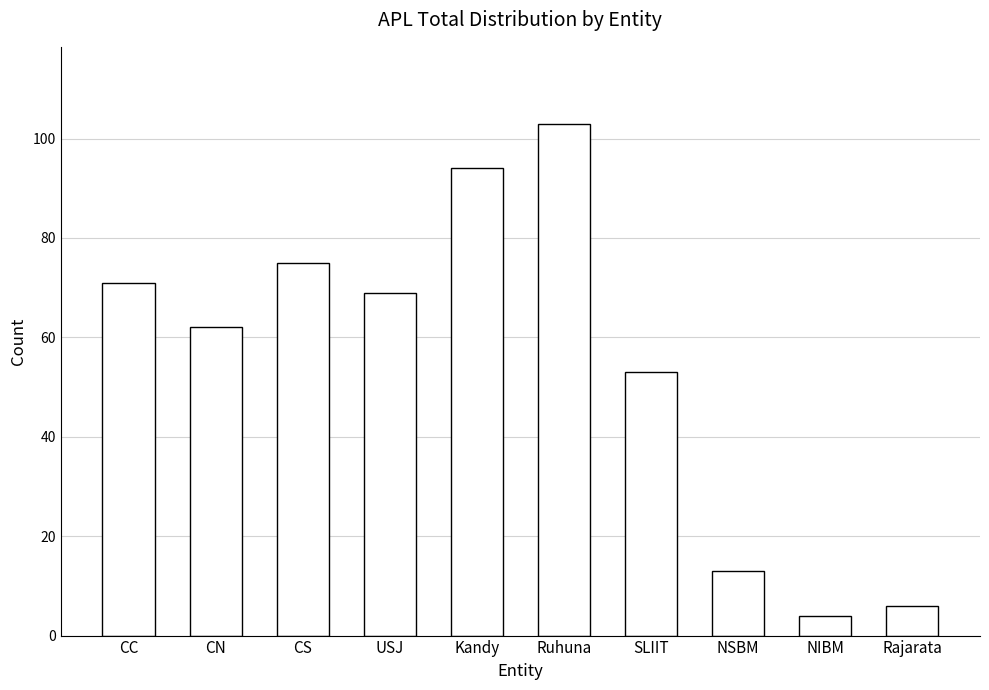

List the labels in order of value, largest first.

Ruhuna, Kandy, CS, CC, USJ, CN, SLIIT, NSBM, Rajarata, NIBM